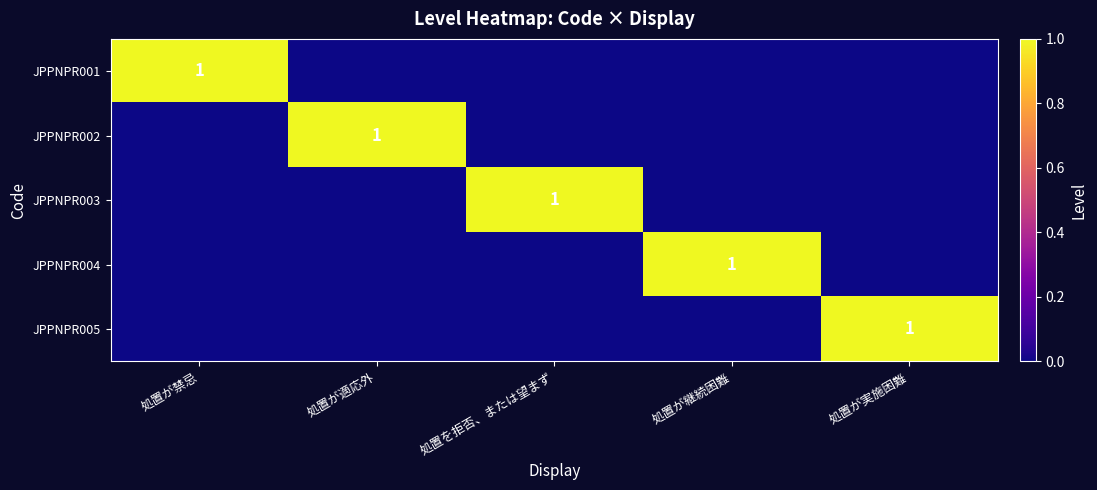

The value of JPPNPR002 at 処置が適応外 is 2. True or false?

False